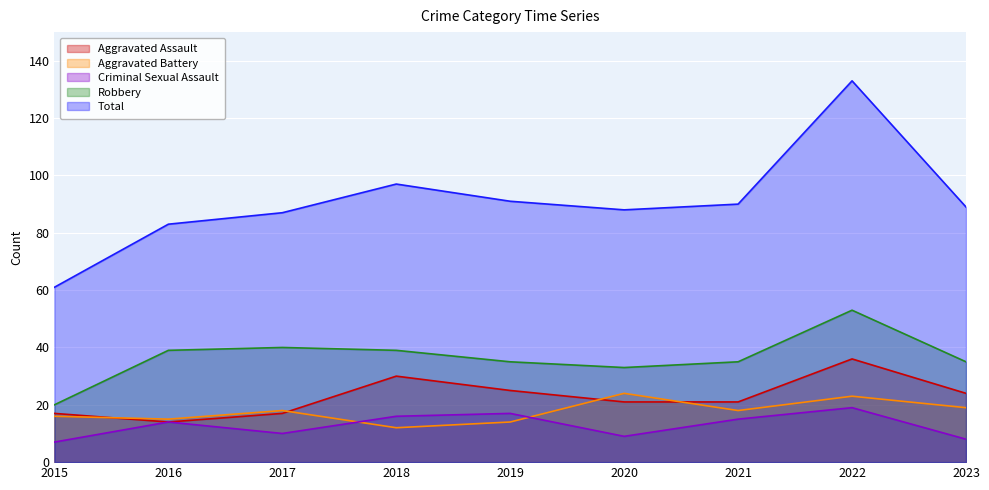

Is the value of Aggravated Assault at 2016 greater than the value of Total at 2016?

No